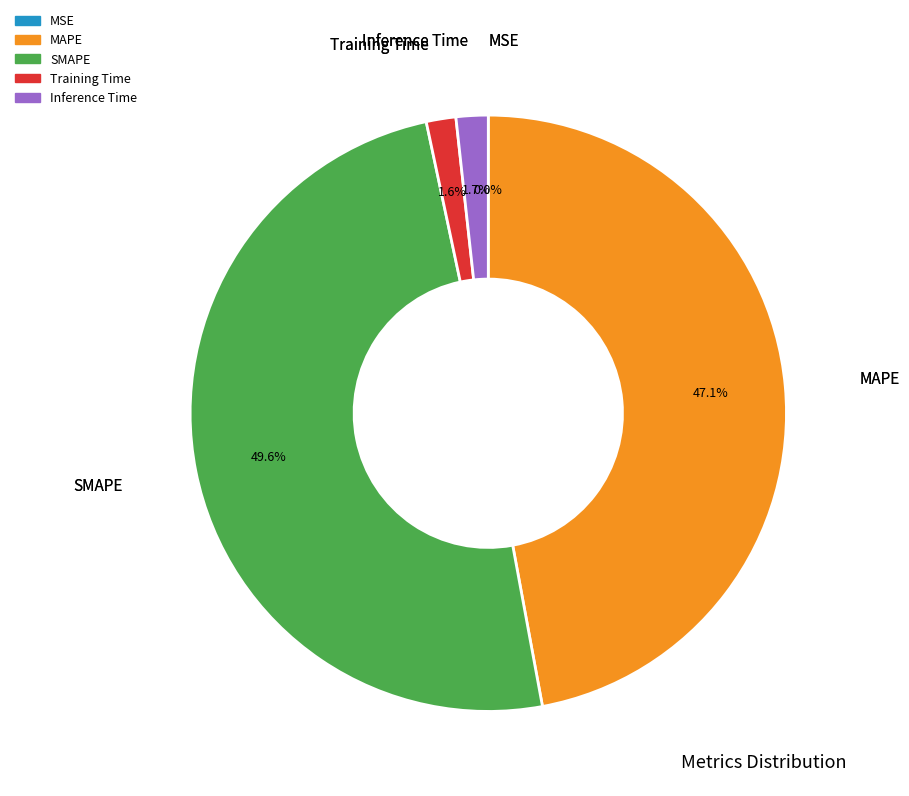

Which category has the biggest portion of the pie?

SMAPE